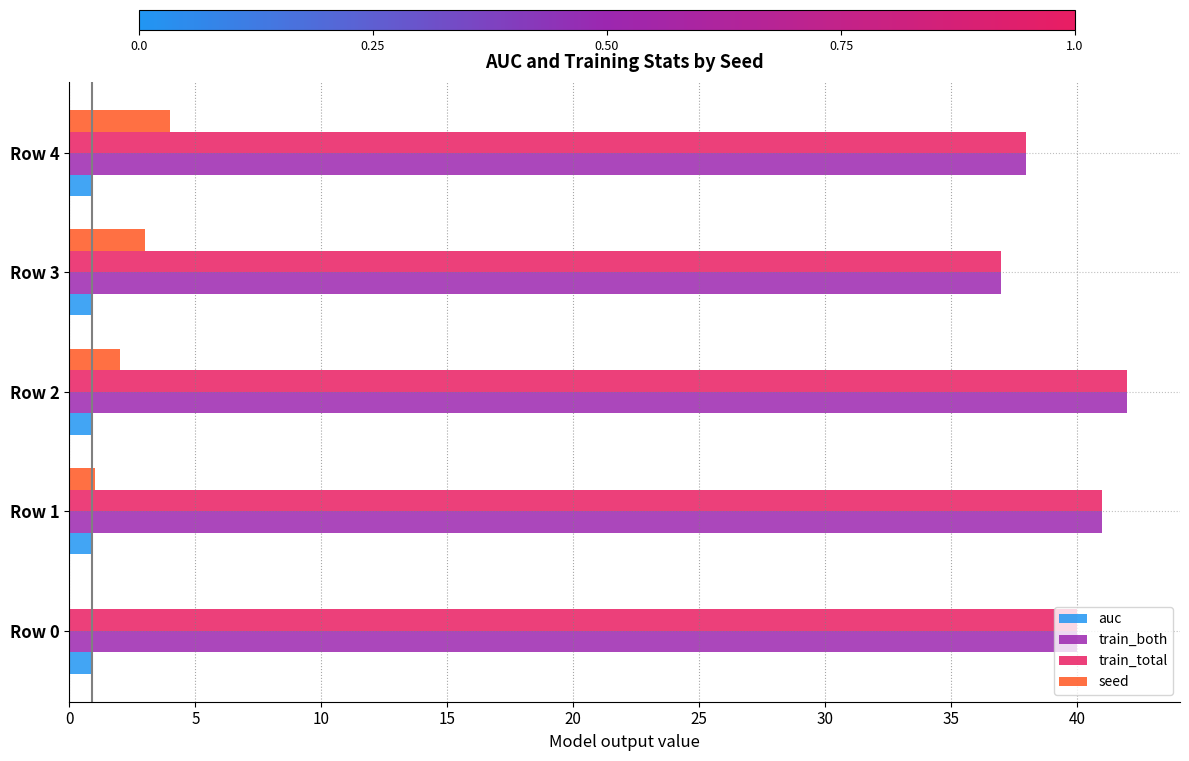

The value of train_both at Row 3 is 37.0. True or false?

True